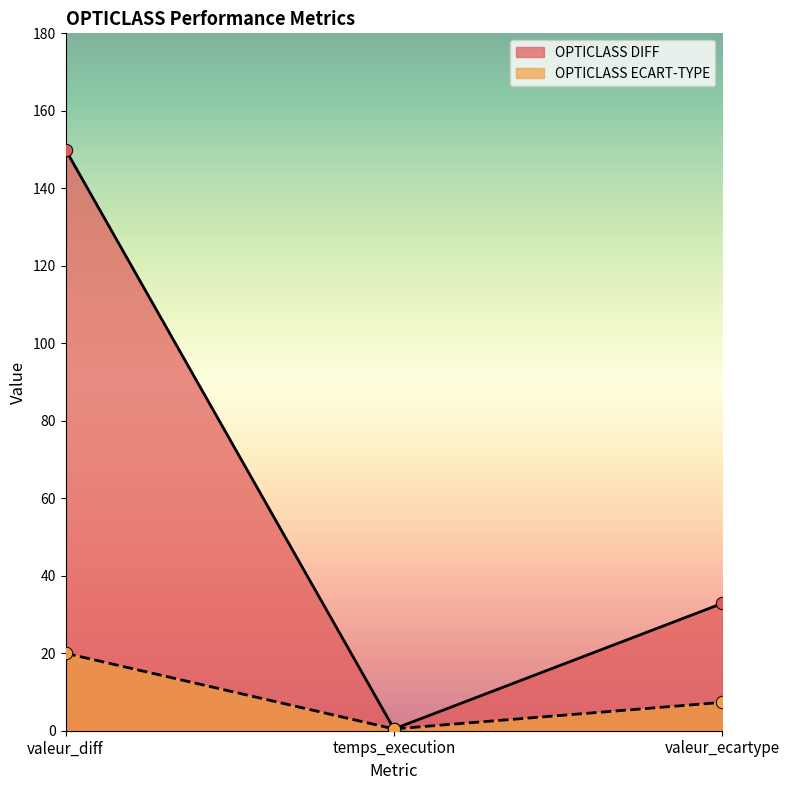

At which category is the sum across all series the highest?

valeur_diff